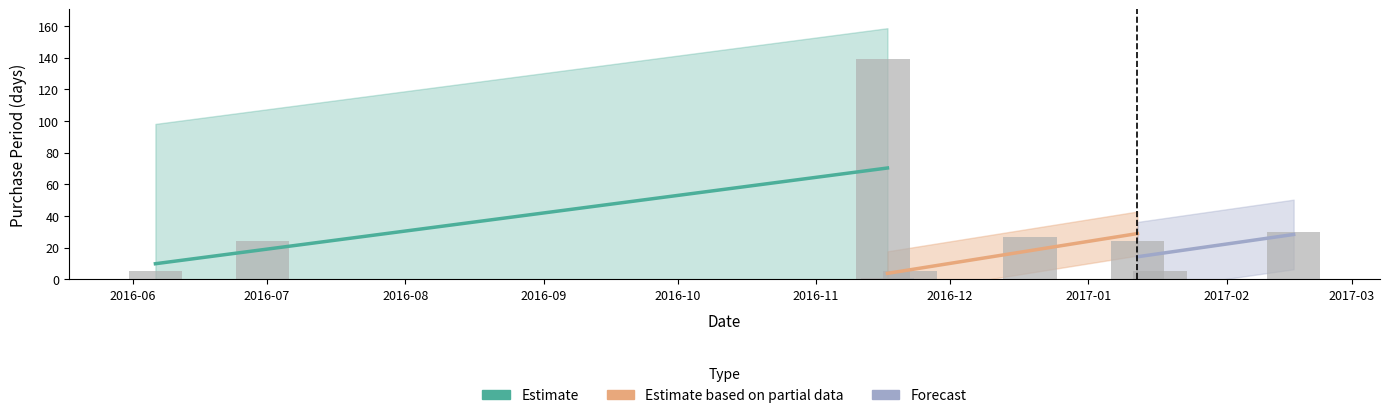

Reading left to right, extract all data points from this chart.

5	24	139	1	5	27	24	5	30